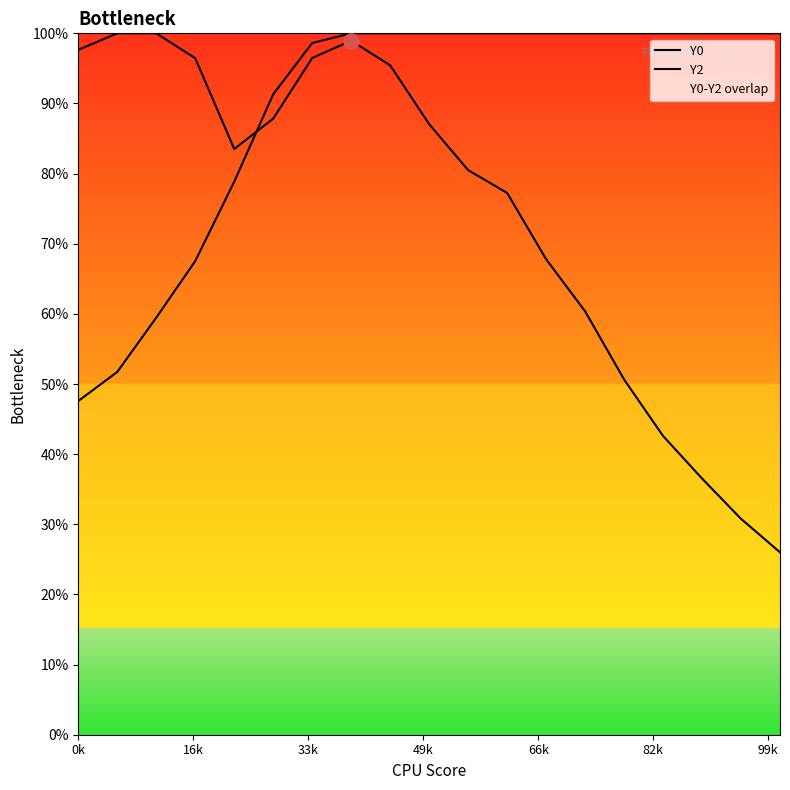

Which series has the largest total across all categories?

Y2